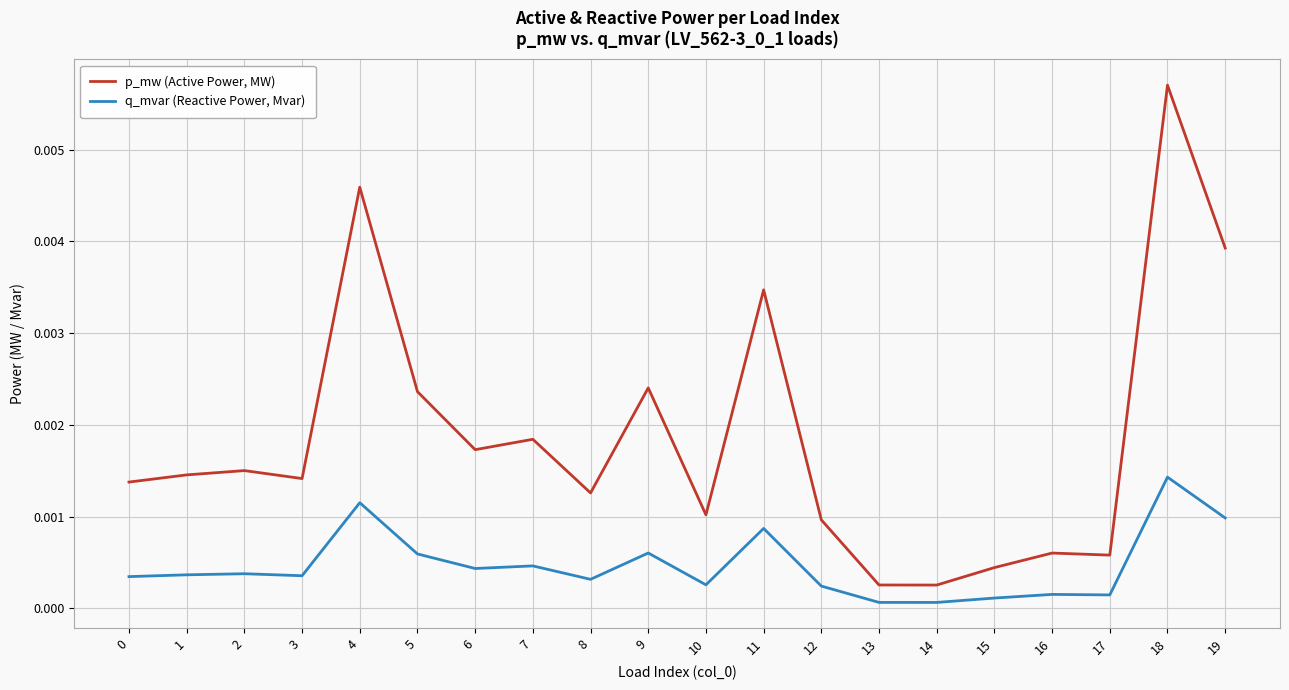

Which series has the widest spread of values?

p_mw (Active Power, MW)